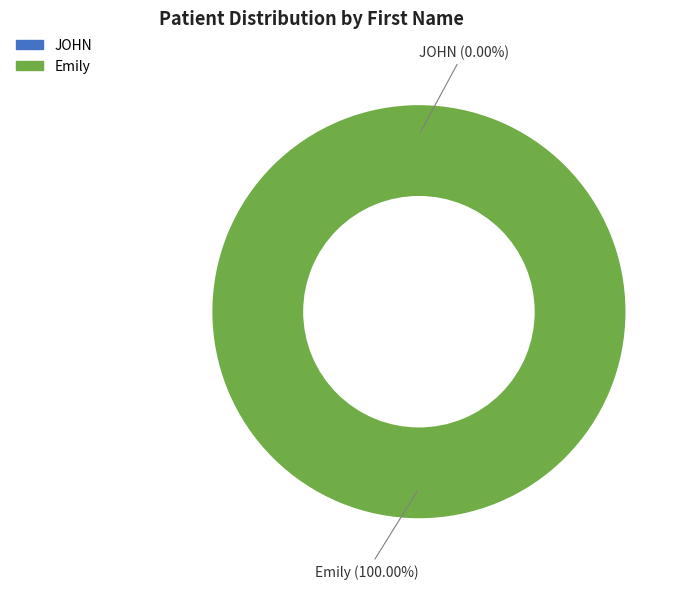

What is the smallest slice in the pie chart?

JOHN